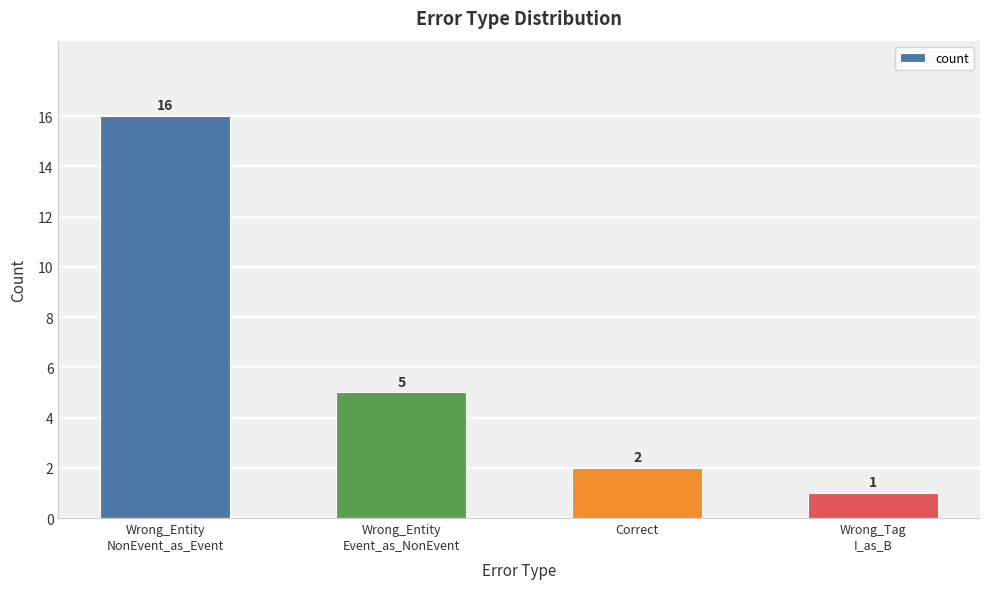

Reading left to right, extract all data points from this chart.

16	5	2	1